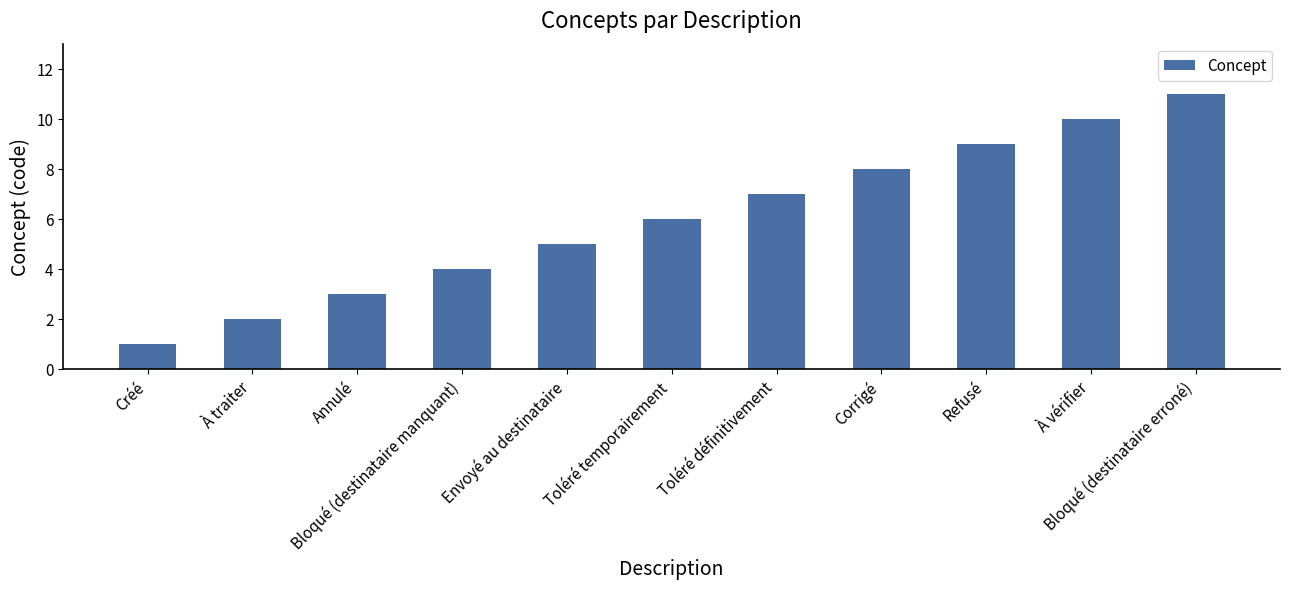

The value at Corrigé is 8. True or false?

True